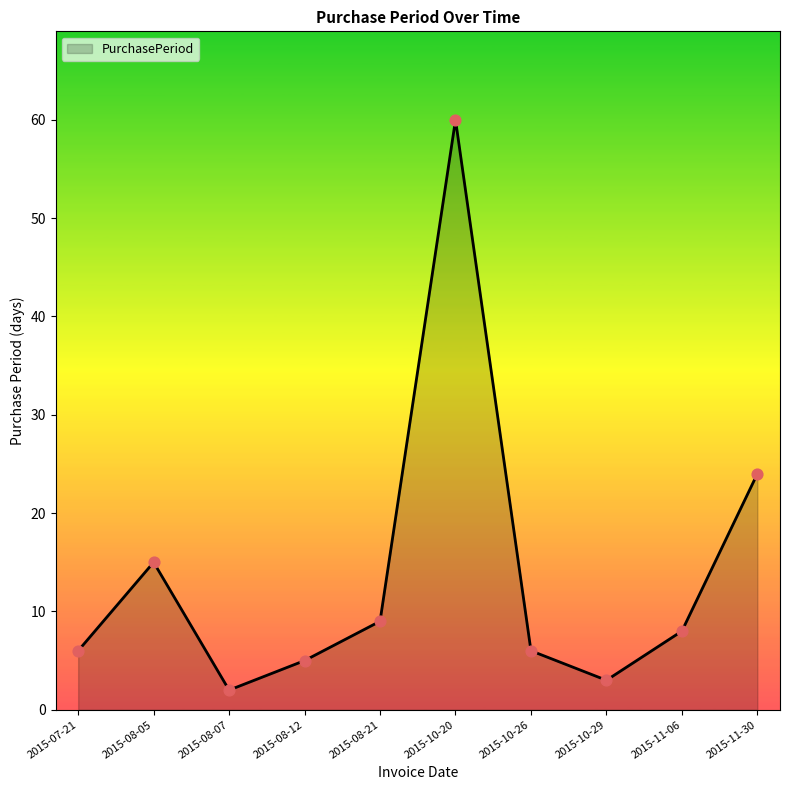

Which has a higher value, 2015-10-29 or 2015-08-07?

2015-10-29